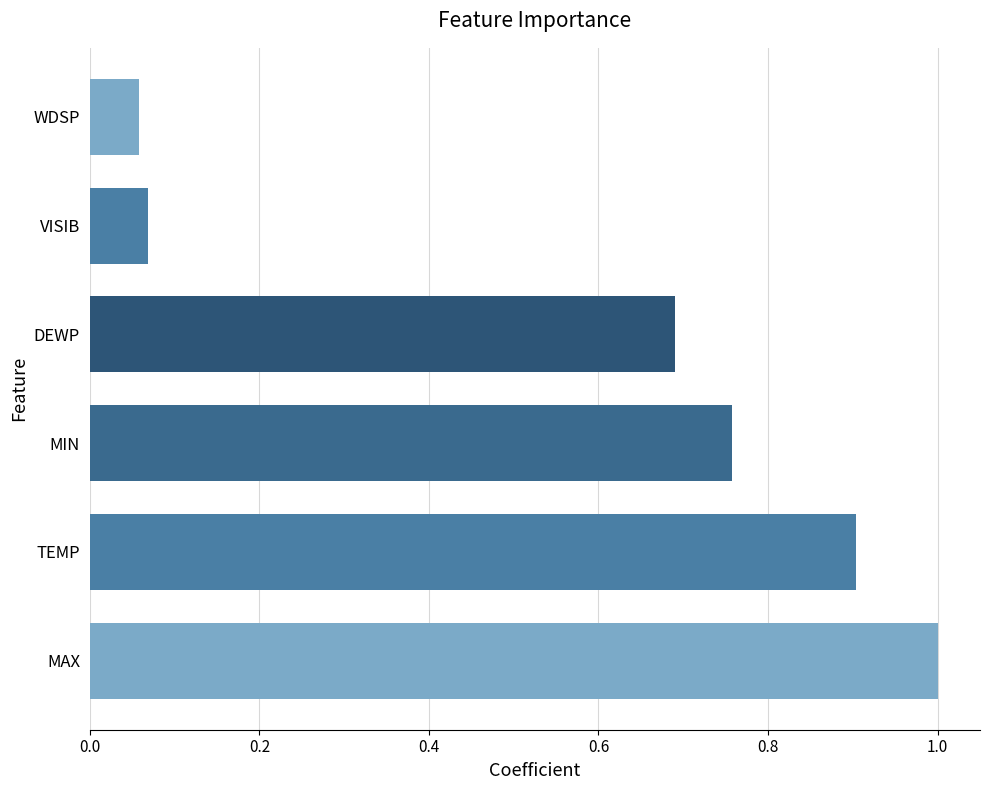

What is the change in value from MIN to WDSP?

-0.7